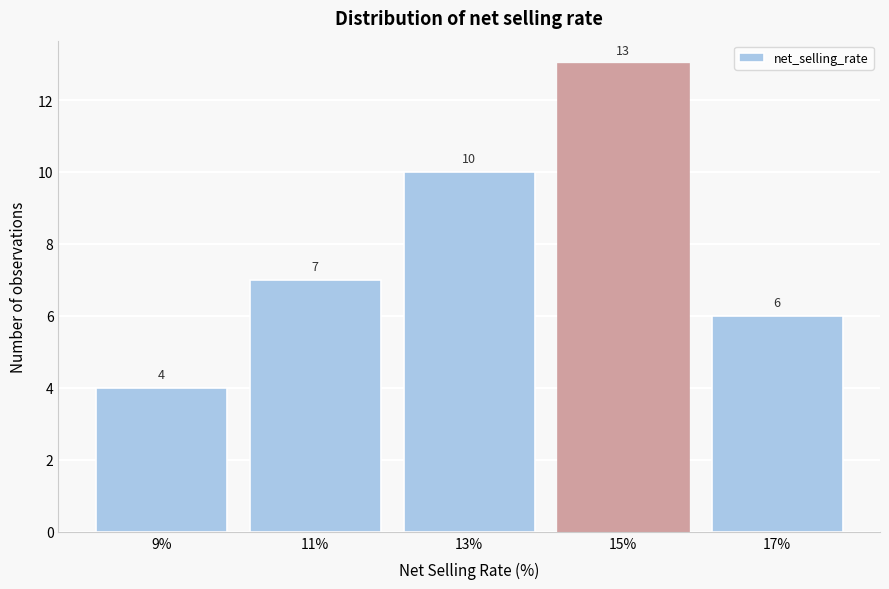

Reading left to right, what are all the values shown in this chart?

9%=4	11%=7	13%=10	15%=13	17%=6